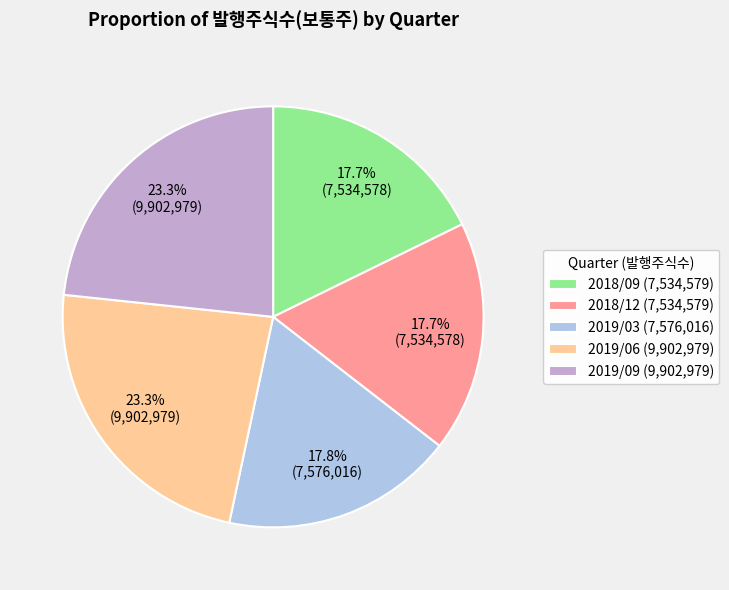

To the nearest percent, what is the difference between the 2018/09 and 2019/09 slice percentages?

6%